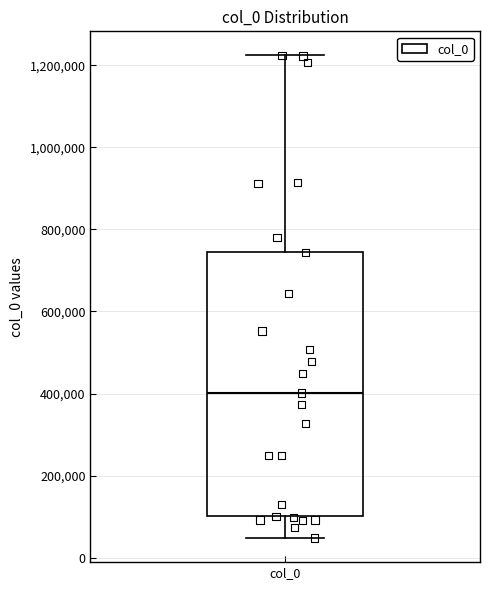

Read this box plot against the y-axis: the position of the median line, the range covered by the box, and the ends of both whiskers. The values are not printed on the chart, so give them approximately, as read against the axis.

median 400000, box 100000 to 740000, whiskers 40000 to 1220000